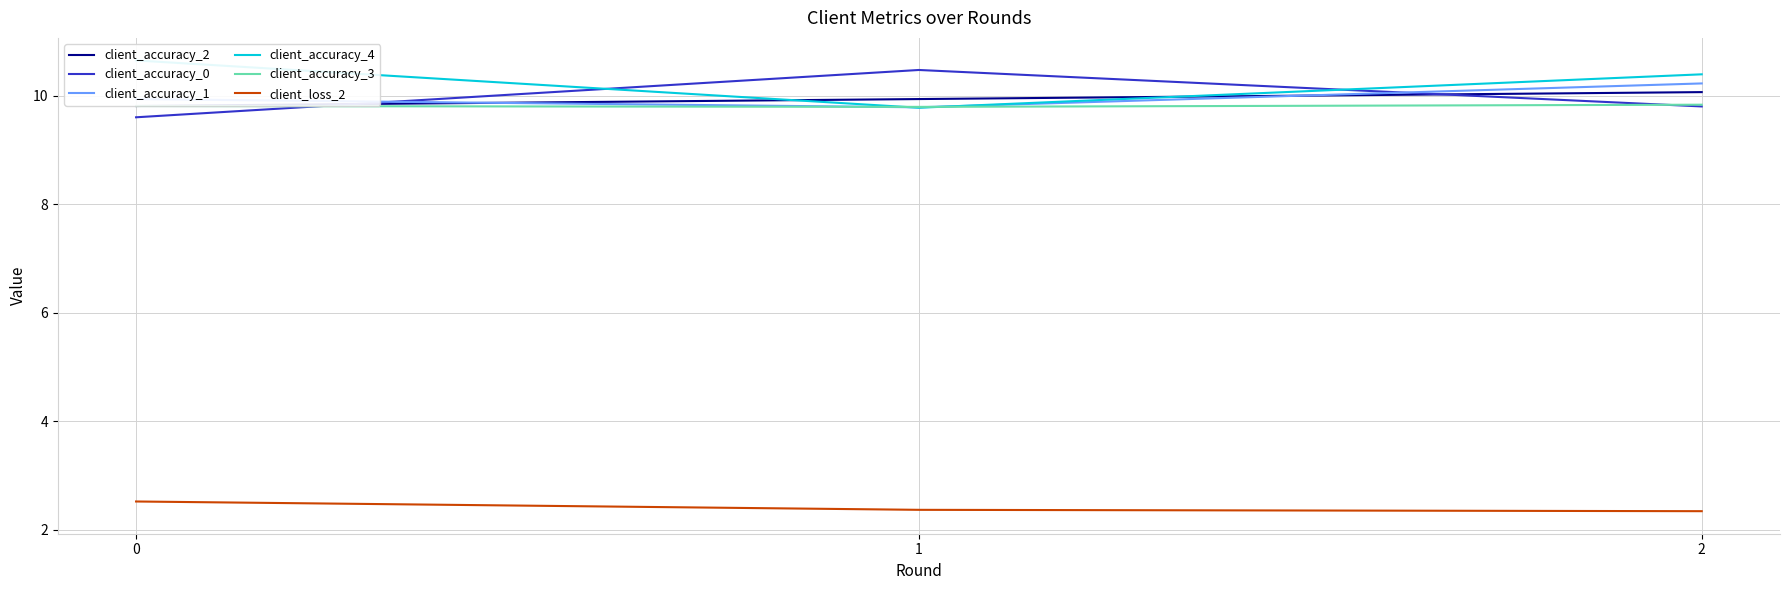

Reading left to right, what are all the values shown in this chart?

client_accuracy_2: 9.8	9.9	10.1
client_accuracy_0: 9.6	10.5	9.8
client_accuracy_1: 9.9	9.8	10.2
client_accuracy_4: 10.6	9.8	10.4
client_accuracy_3: 9.8	9.8	9.8
client_loss_2: 2.5	2.4	2.3